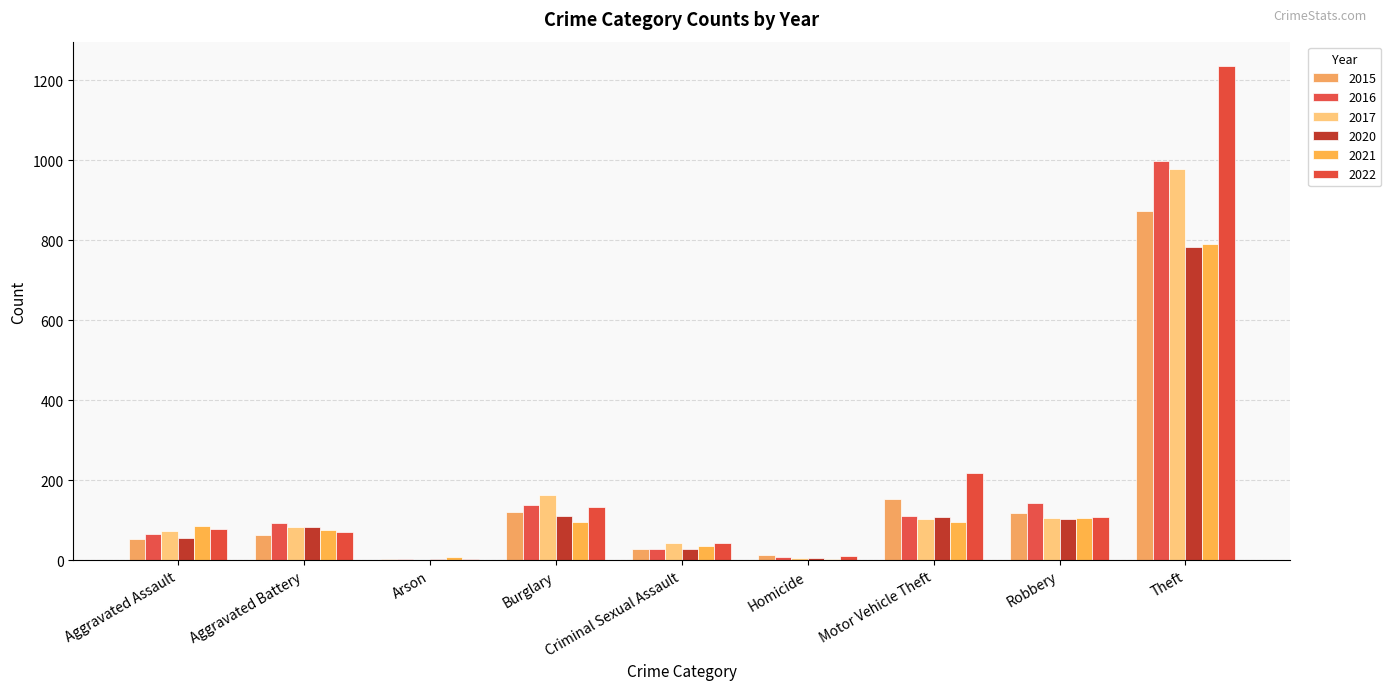

At which label does 2022 reach its peak?

Theft